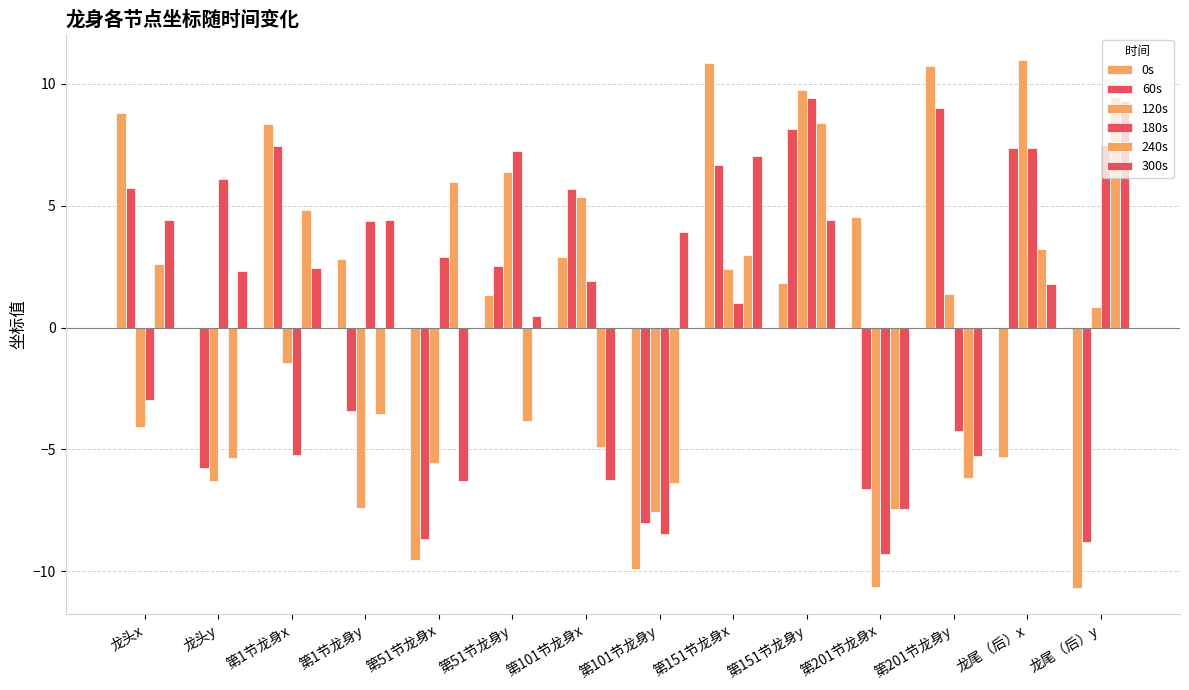

How many groups of bars are there?

14